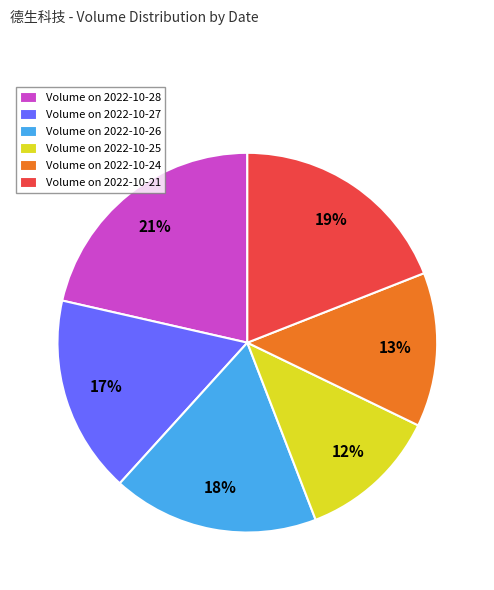

Does Volume on 2022-10-27 account for over 50% of the chart?

No